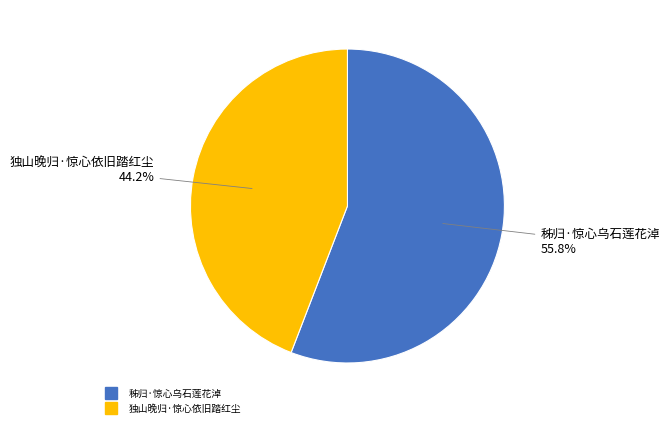

To the nearest percent, what is the average slice percentage?

50%